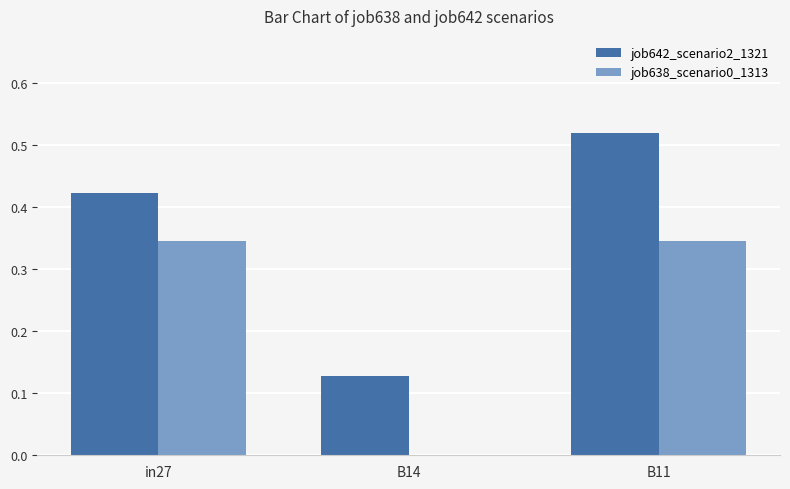

Which series has the widest spread of values?

job642_scenario2_1321